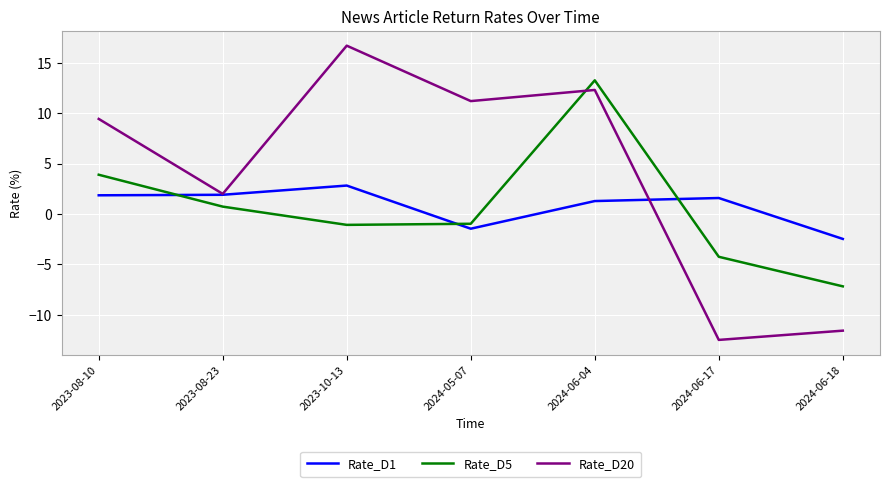

What is the total value across all series at 2024-06-18?

-21.3